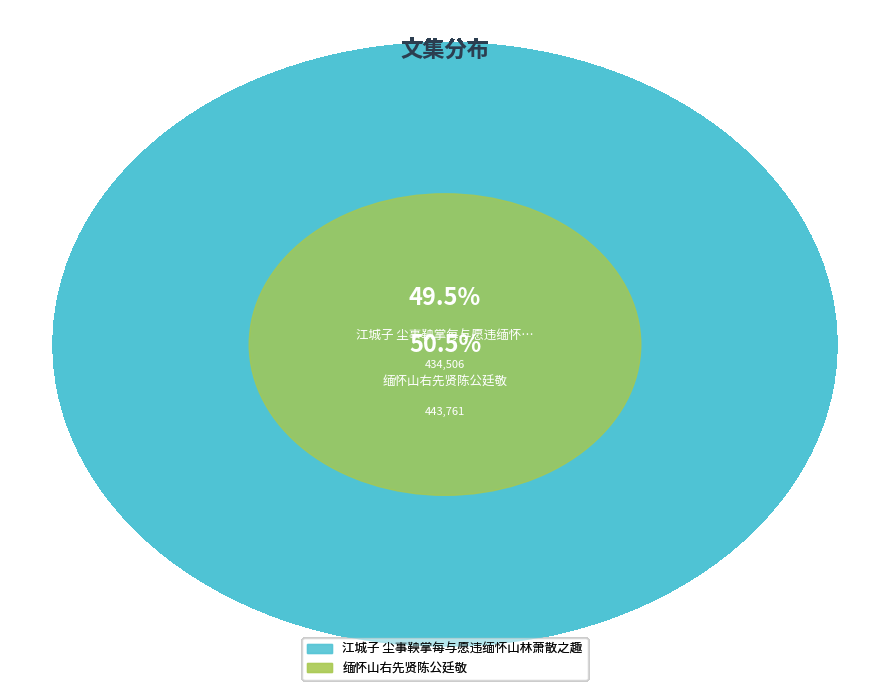

What is the change in value from 江城子 尘事鞅掌每与愿违缅怀山林萧散之趣 to 缅怀山右先贤陈公廷敬?

+9255